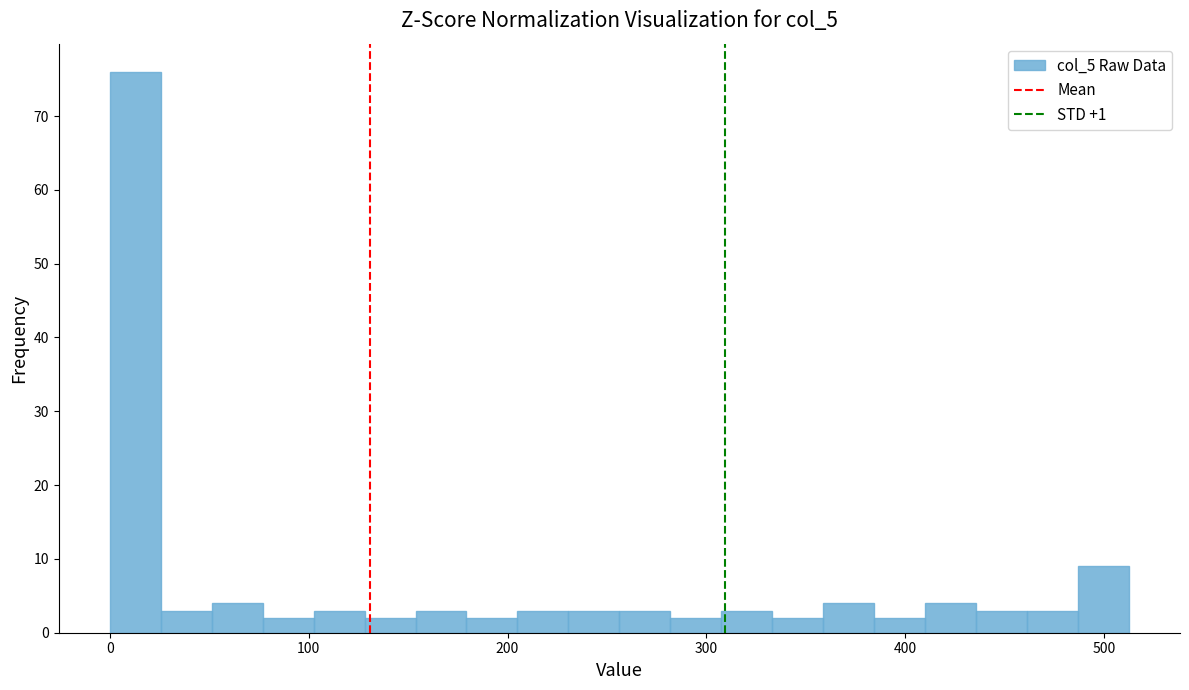

Read against the x-axis, roughly where is the centre of the tallest bar?

10